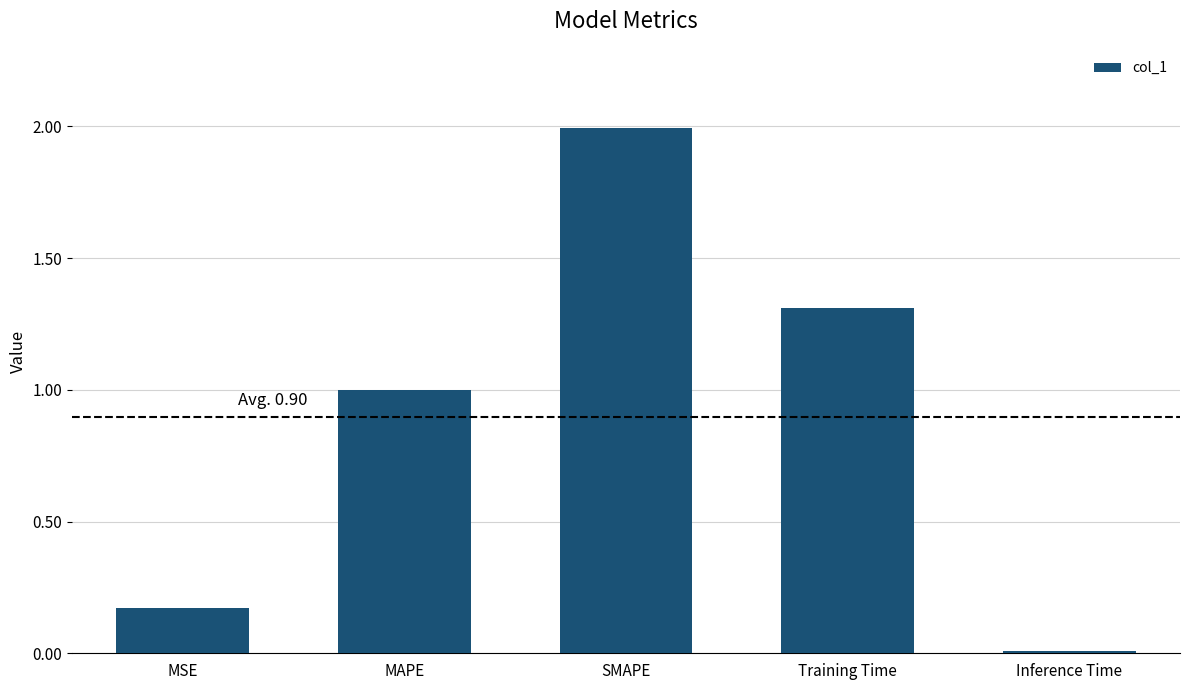

What is the sum of all values?

4.5